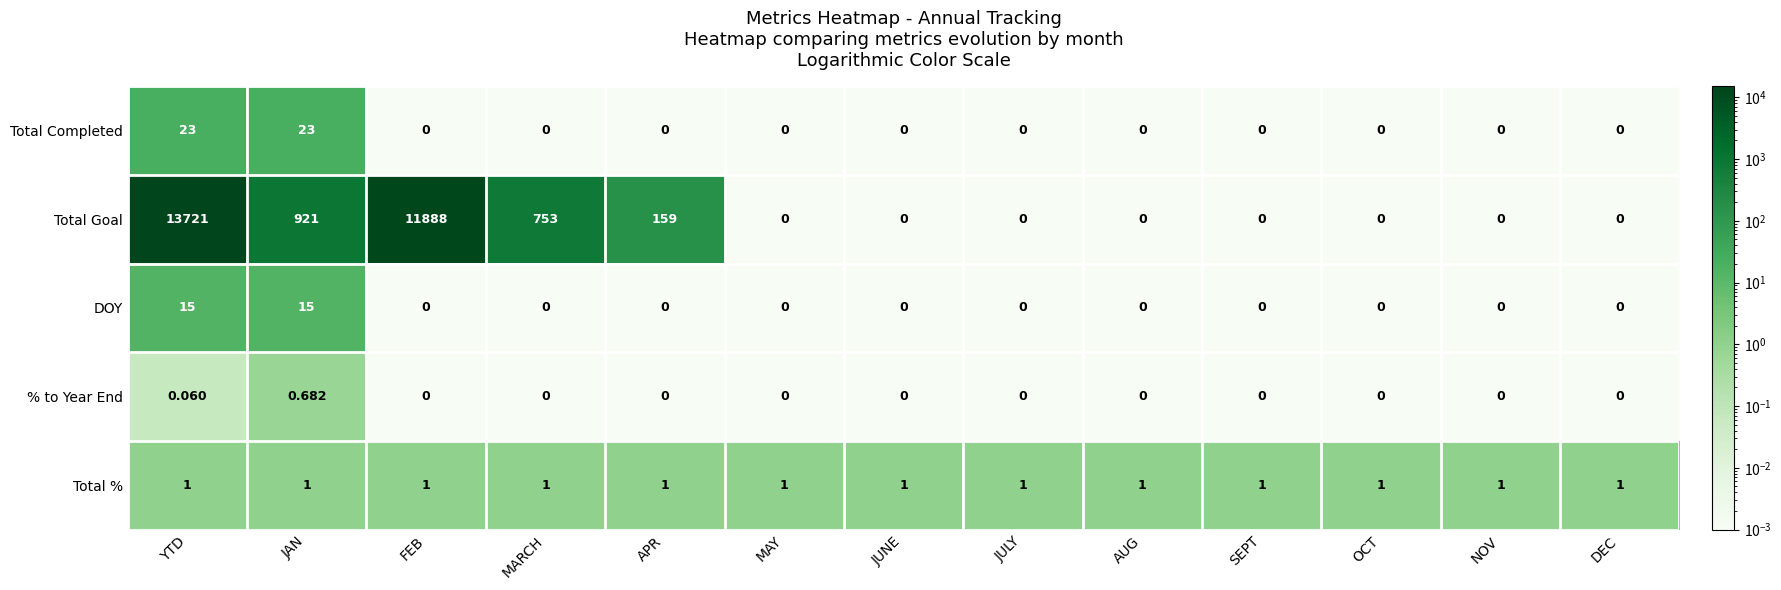

Which category has the highest value in the Total Goal series?

YTD